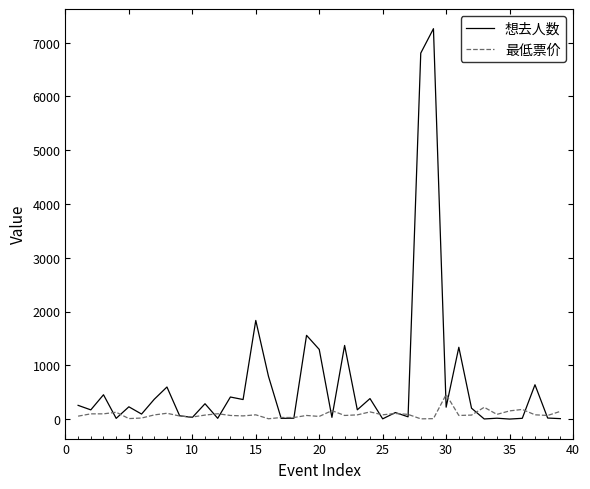

List the series in order of their overall mean, highest first.

想去人数, 最低票价